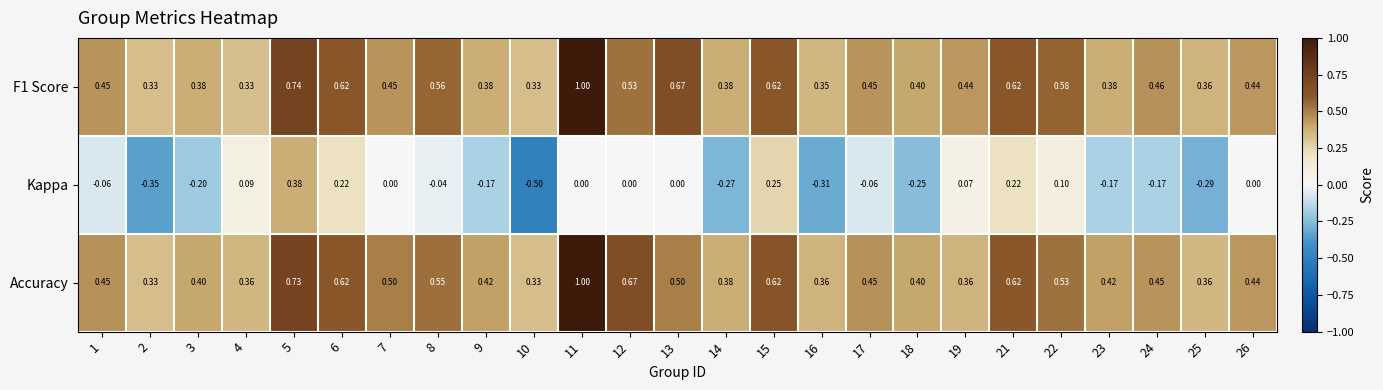

Which series changed the most between 3 and 16?

Kappa